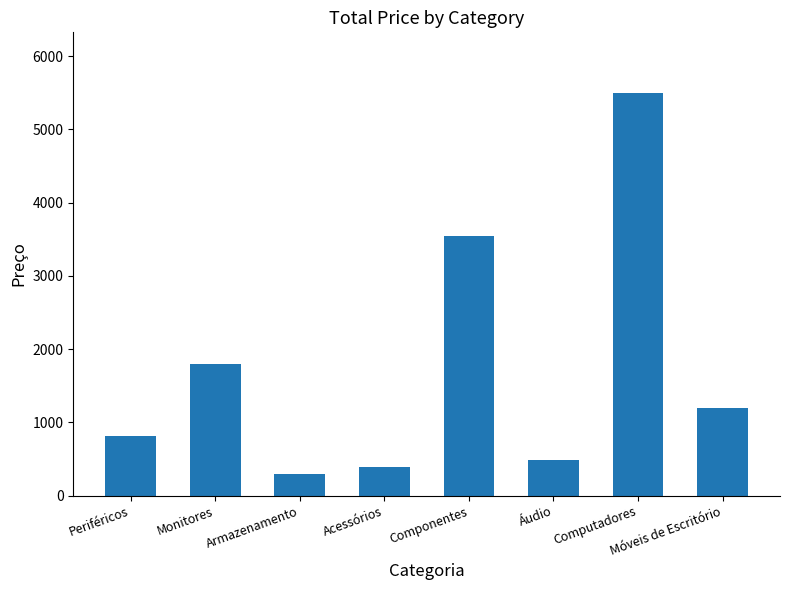

What is the average value?

1753.3